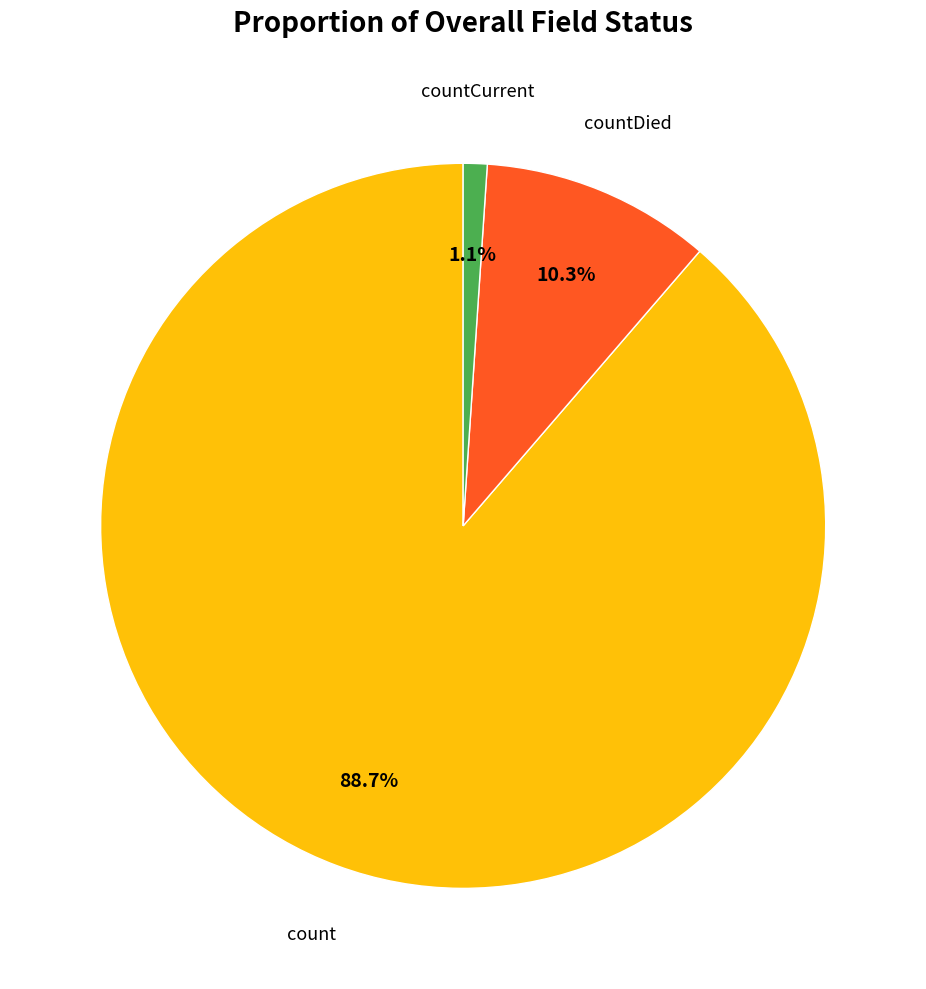

Does any single category account for the majority?

Yes